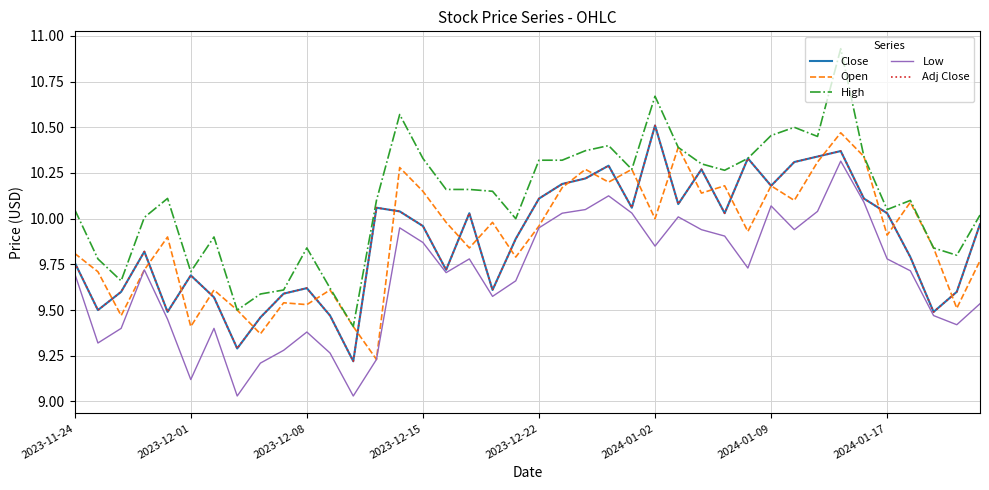

In Adj Close, how many points are higher than both neighbors (excluding endpoints)?

10